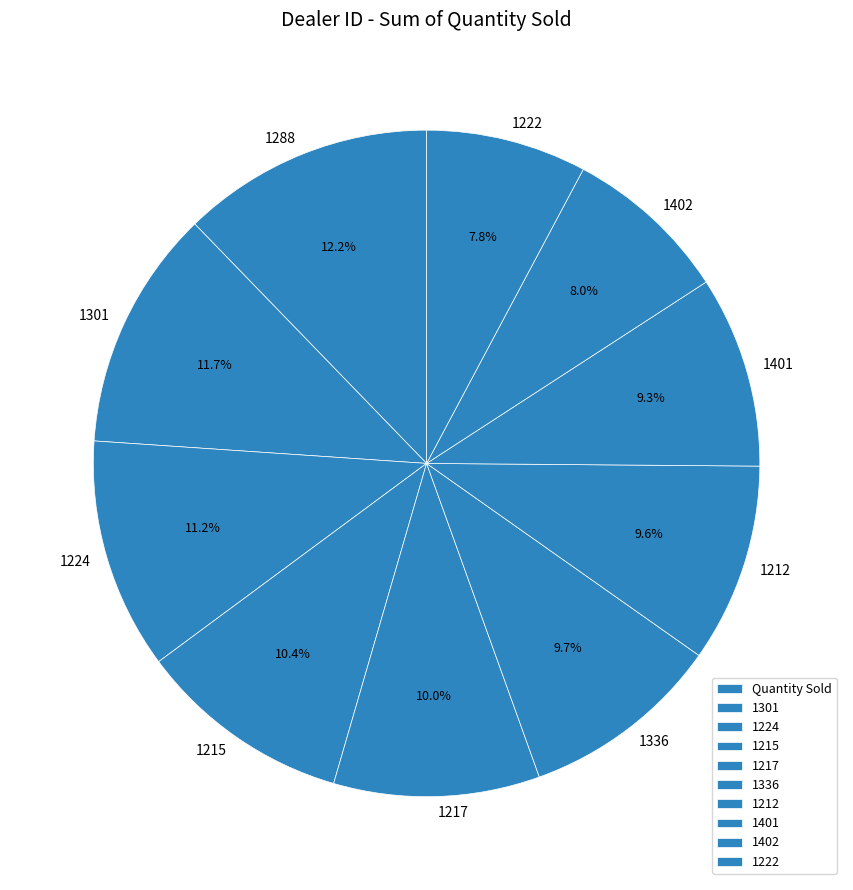

To the nearest percent, what portion does 1215 represent?

10%